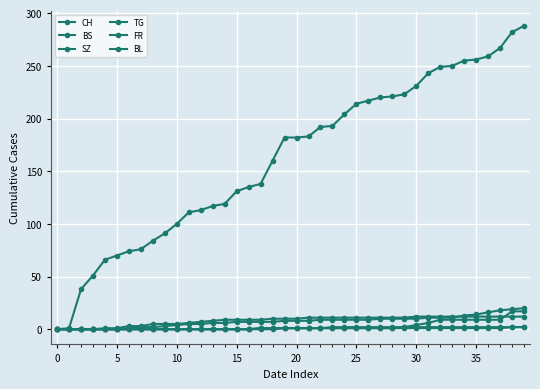

True or false: TG and FR intersect in this chart.

False